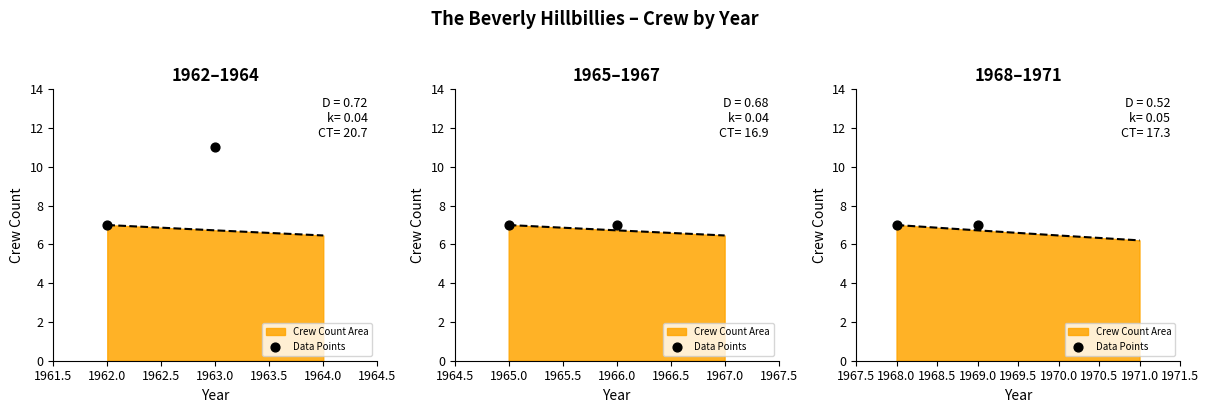

Which series contains the highest Y value?

crew_count